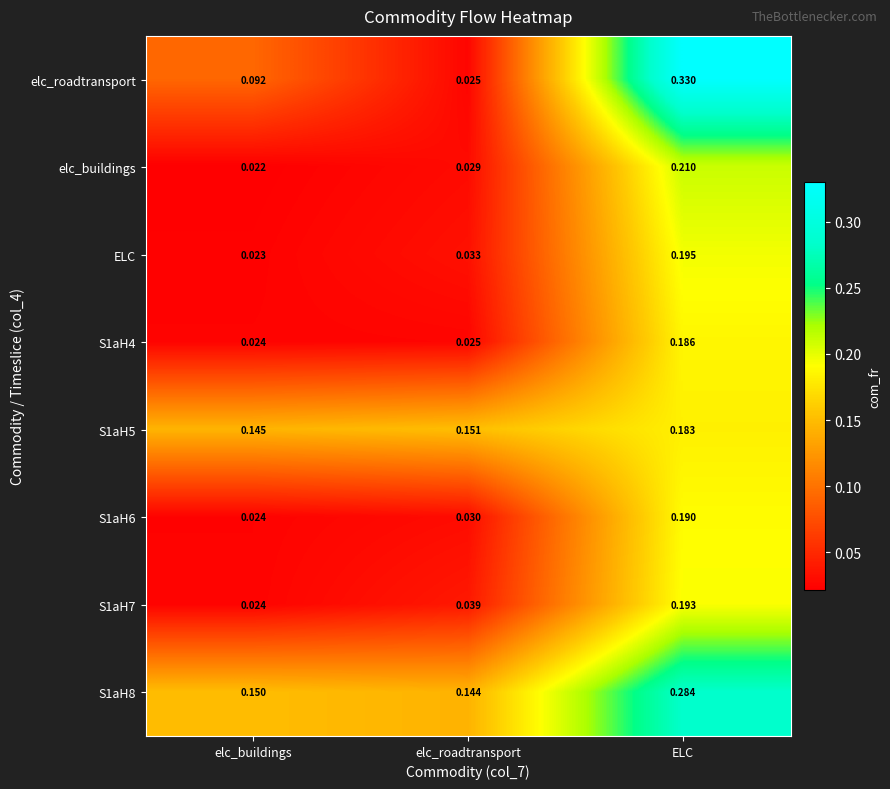

Which category has the highest value in the S1aH6 series?

ELC